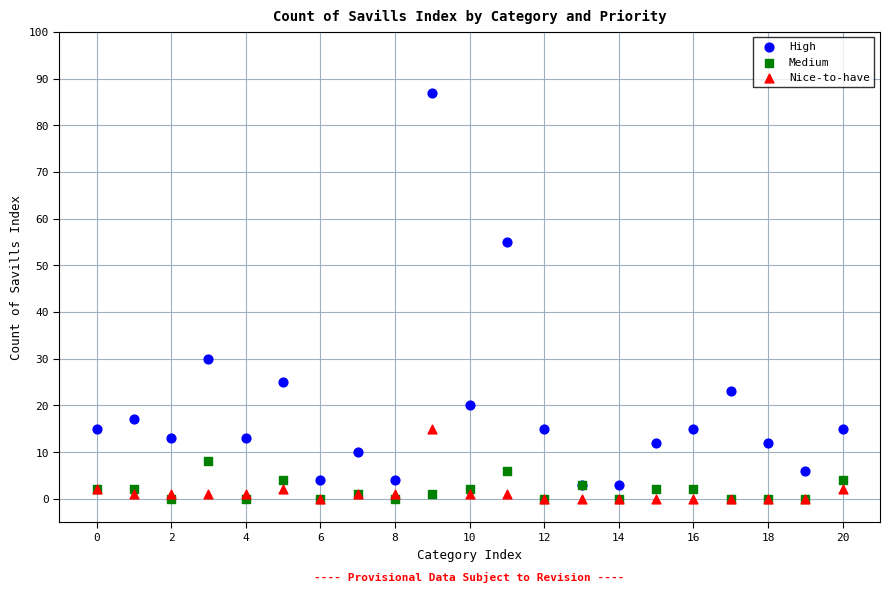

Which series contains the highest Y value?

High